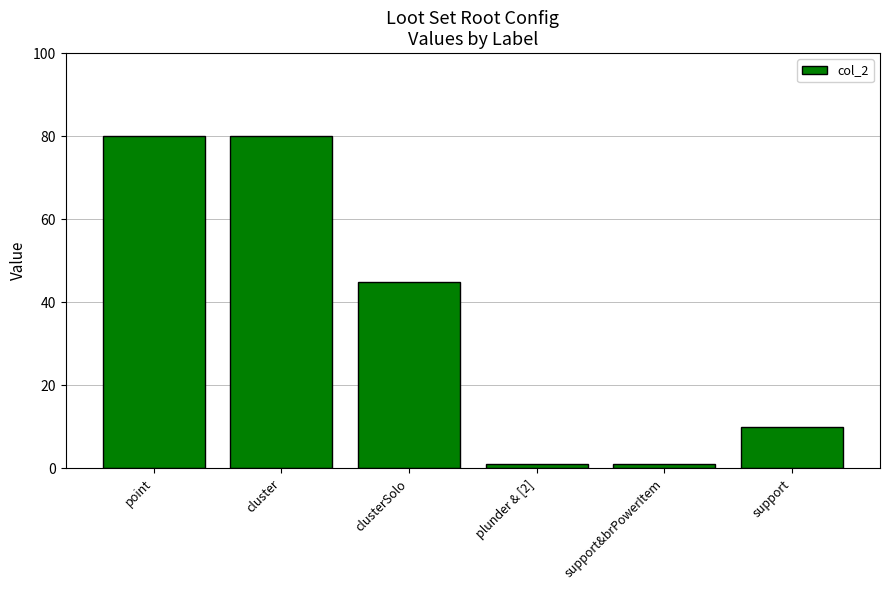

The chart shows a value of 1 at support&brPowerItem. True or false?

True